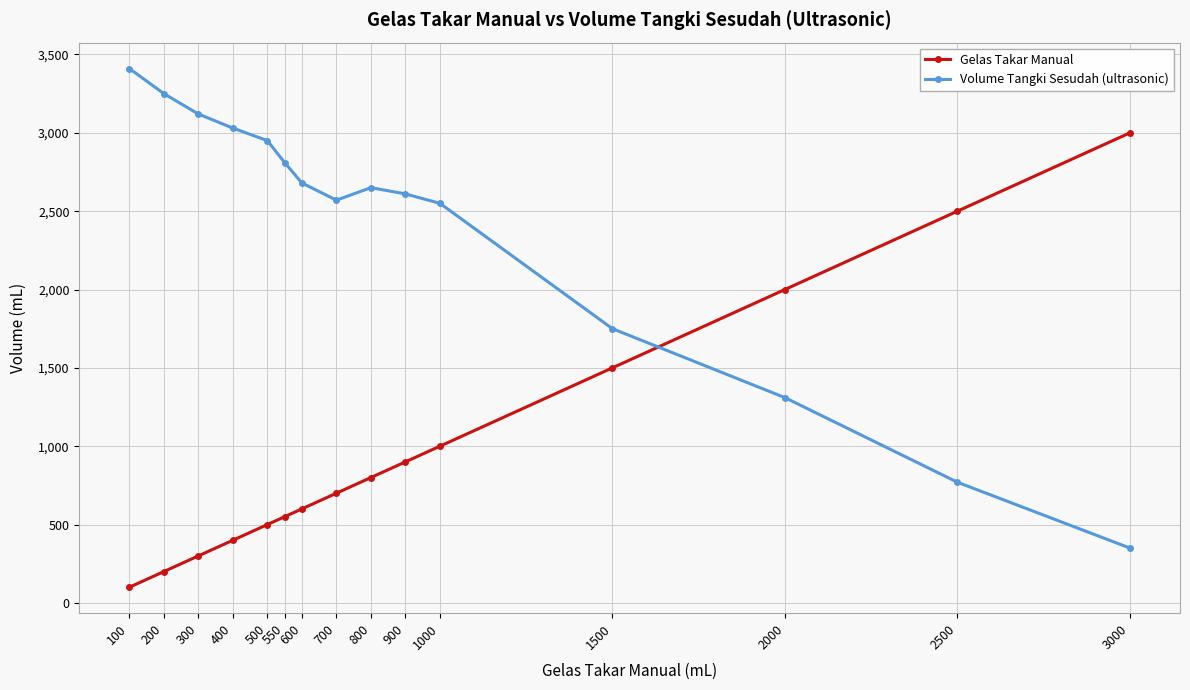

What are all the series names shown in the legend?

Gelas Takar Manual, Volume Tangki Sesudah (ultrasonic)